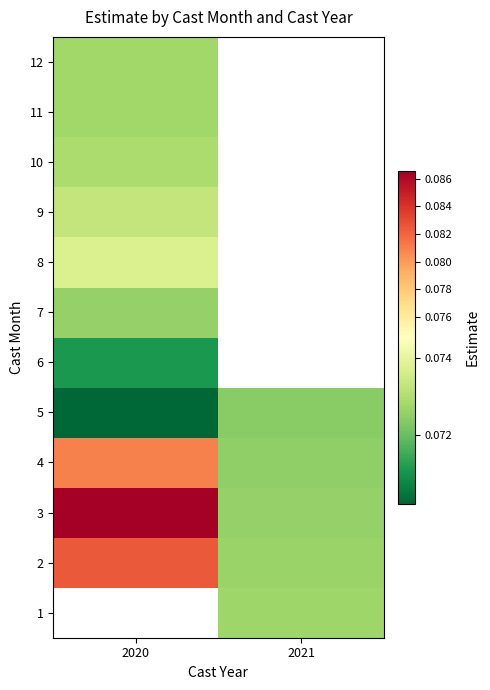

Rank the categories by 10 value from highest to lowest.

2020, 2021